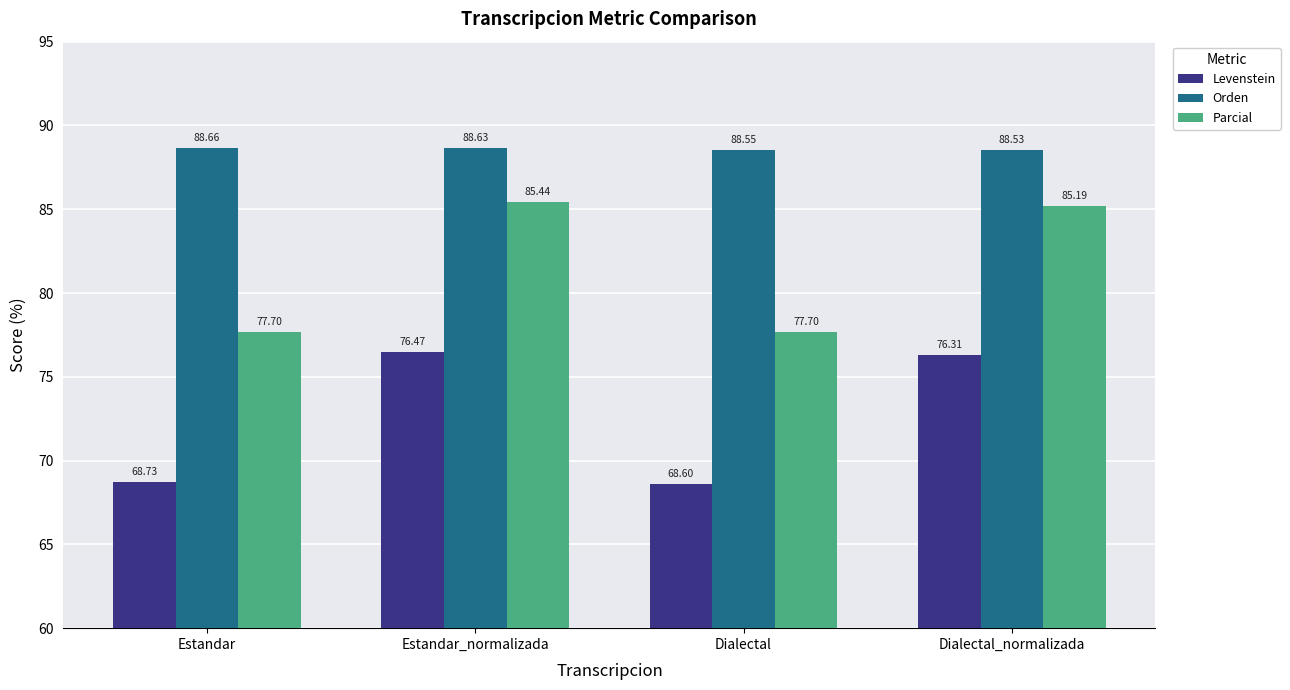

What is the highest value of the Parcial series?

85.4